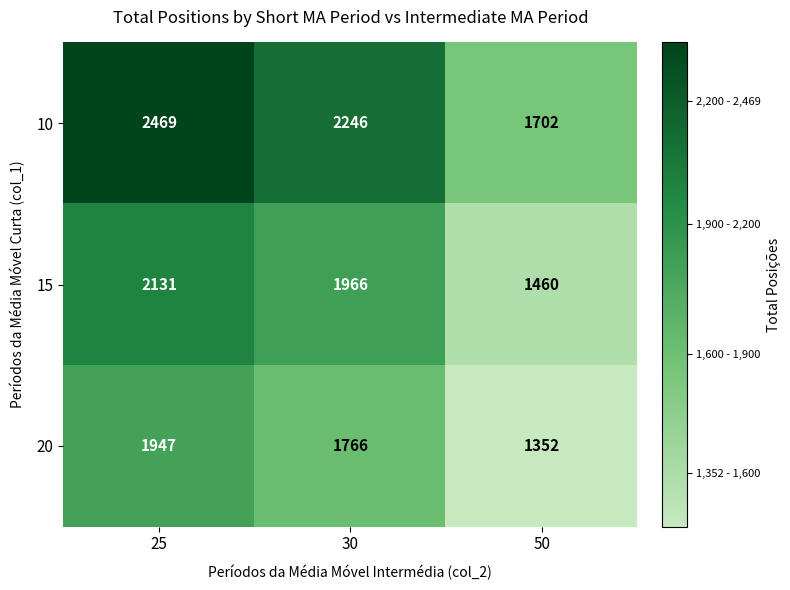

What is the maximum value for 15?

2131